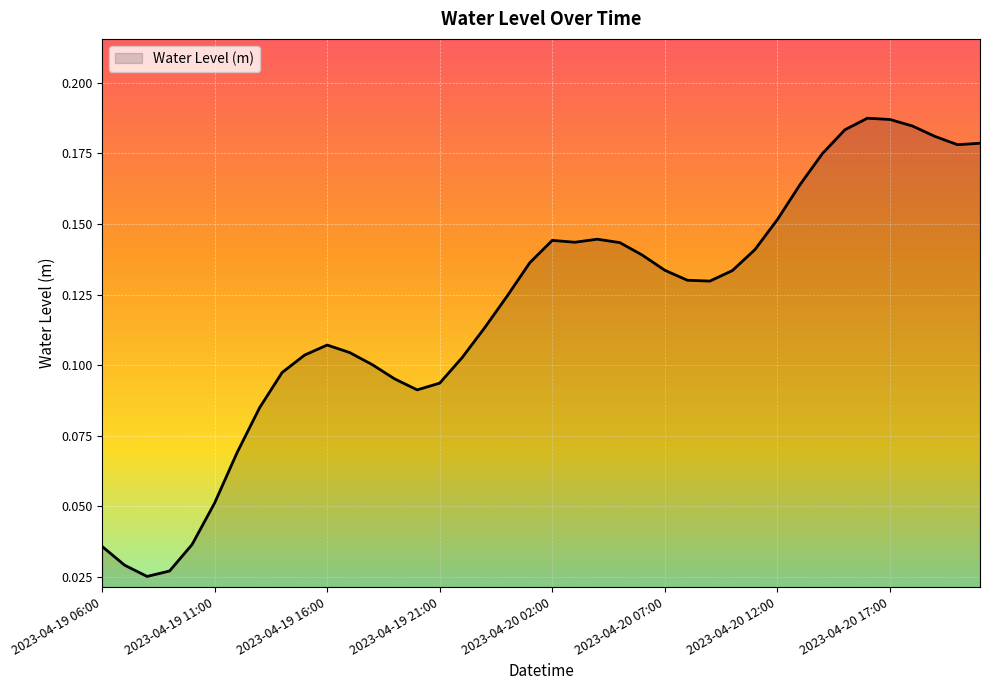

Where is the first local maximum?

10